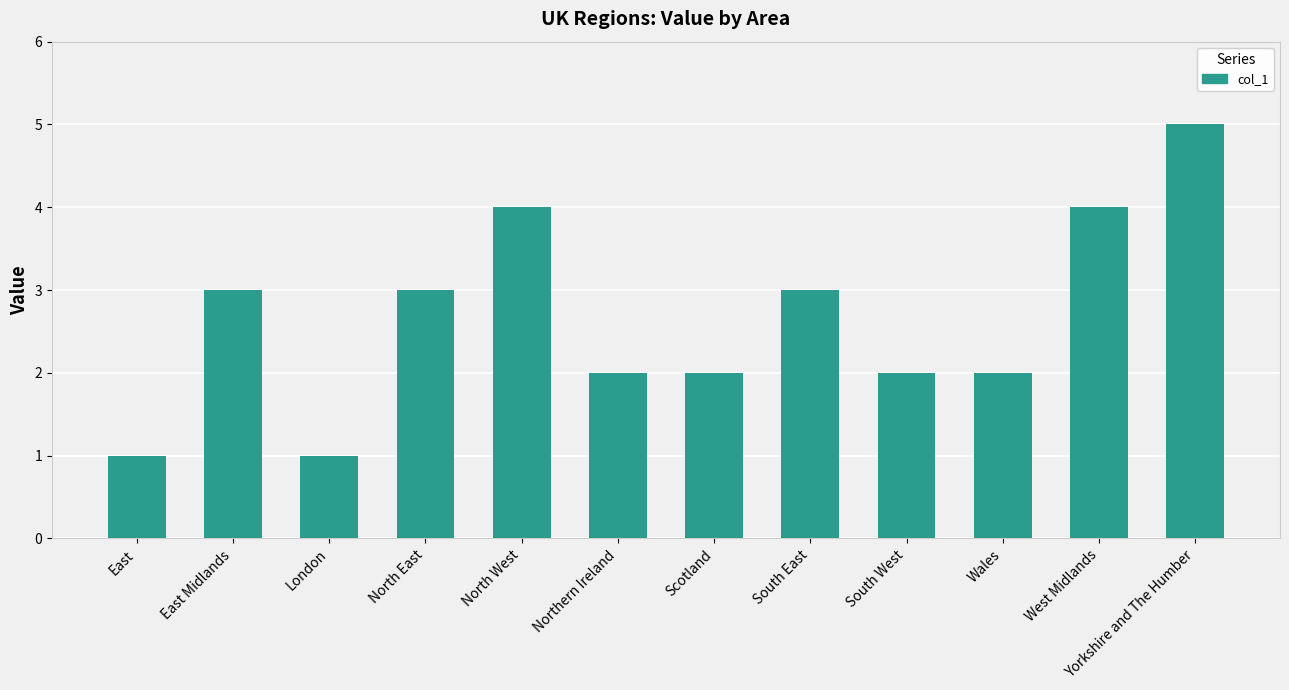

Read the value at South East.

3